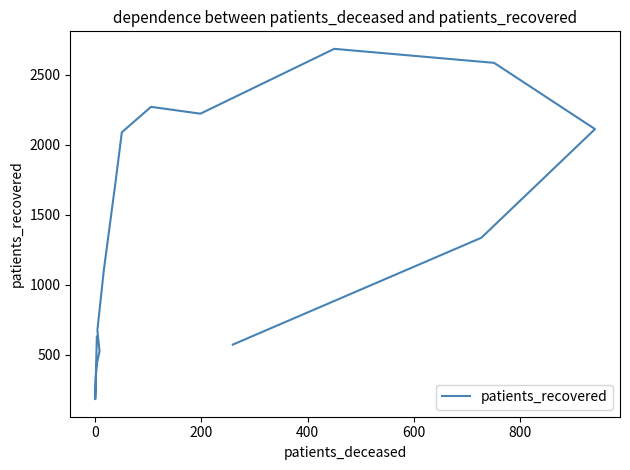

Reading right to left, transcribe all the data shown in this chart.

572	1335	2111	2584	2684	2221	2270	2088	1728	1100	675	524	434	342	182	630